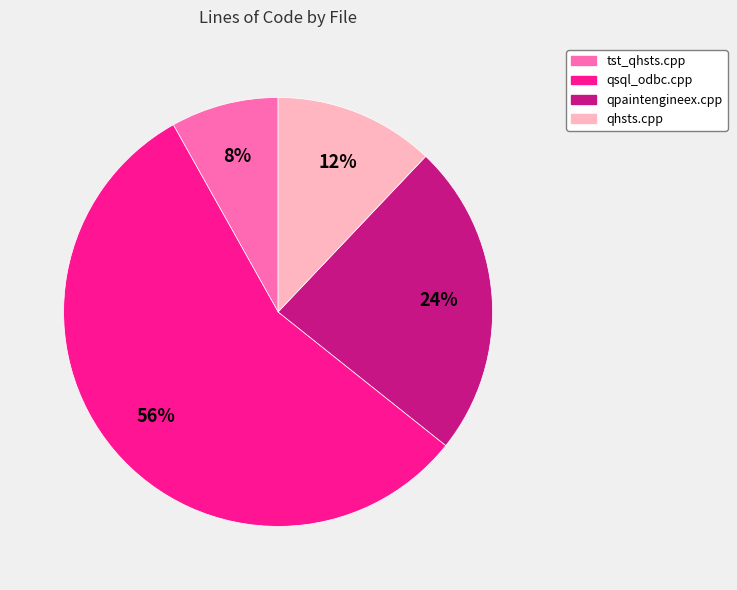

What is the largest slice in the pie chart?

qsql_odbc.cpp